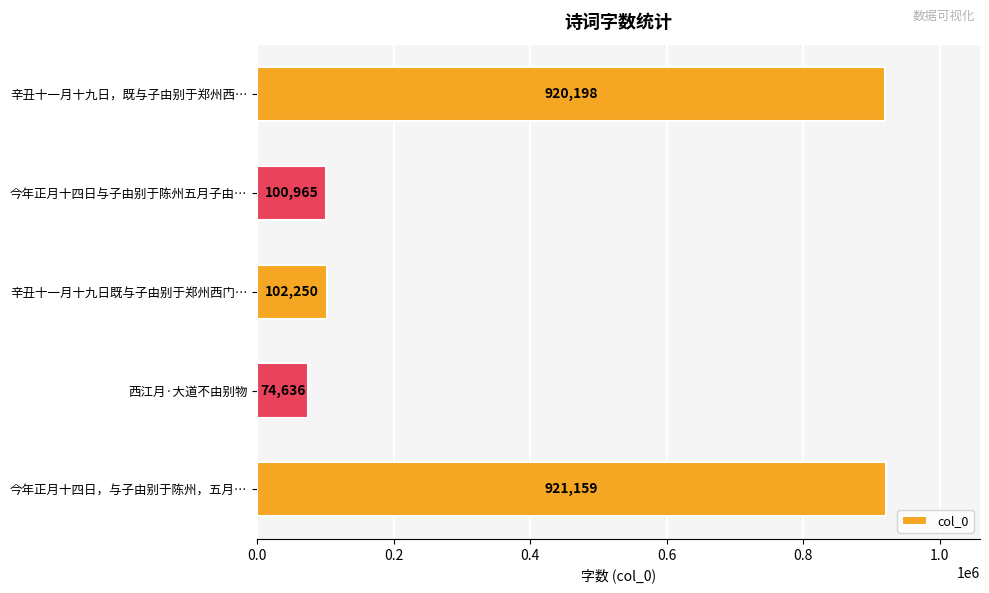

What is the label of the 3rd bar from the top?

辛丑十一月十九日既与子由别于郑州西门…